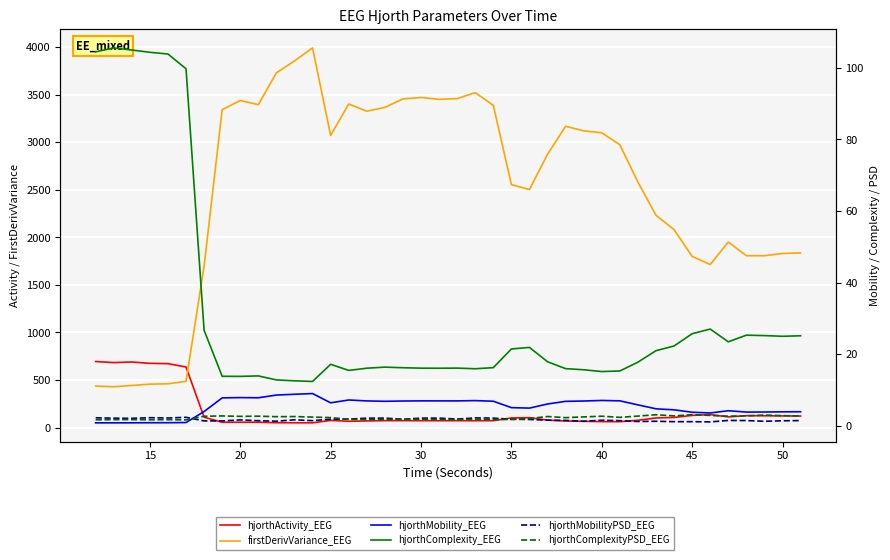

What are all the series names shown in the legend?

hjorthActivity_EEG, firstDerivVariance_EEG, hjorthMobility_EEG, hjorthComplexity_EEG, hjorthMobilityPSD_EEG, hjorthComplexityPSD_EEG